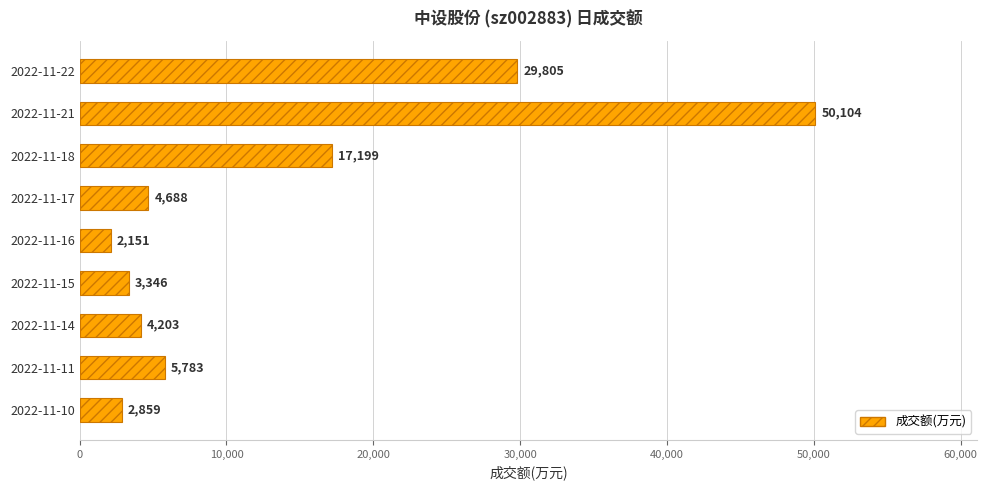

Reading bottom to top, list all the values displayed in this chart.

2022-11-10=2859	2022-11-11=5783	2022-11-14=4203	2022-11-15=3346	2022-11-16=2151	2022-11-17=4688	2022-11-18=17199	2022-11-21=50104	2022-11-22=29805